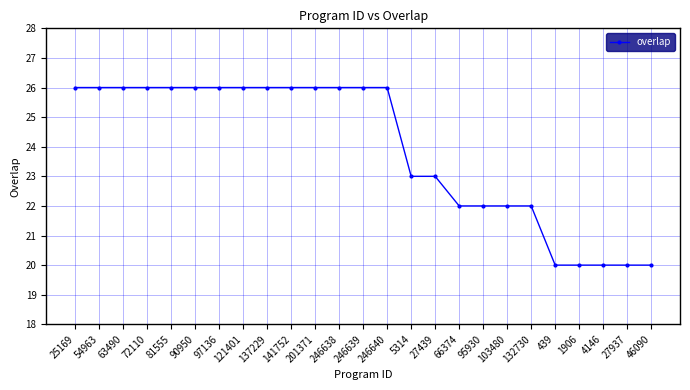

Reading left to right, list all the values displayed in this chart.

26	26	26	26	26	26	26	26	26	26	26	26	26	26	23	23	22	22	22	22	20	20	20	20	20